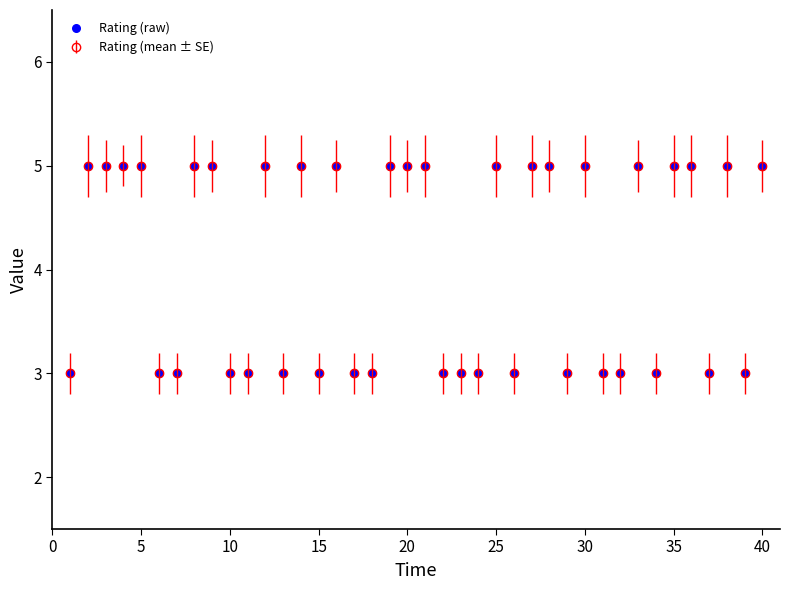

What is the average value?

4